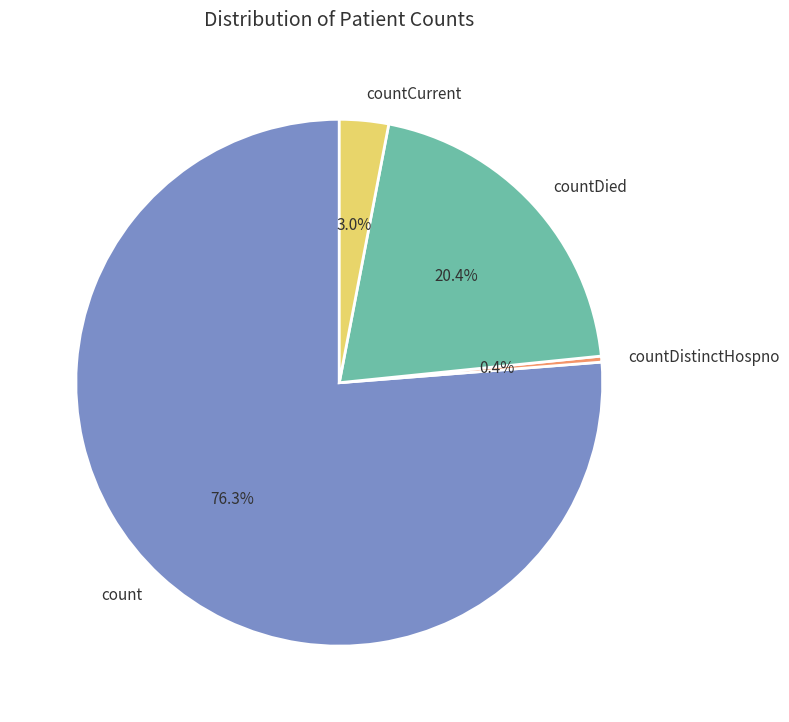

Is the sum of countCurrent and countDied greater than half?

No